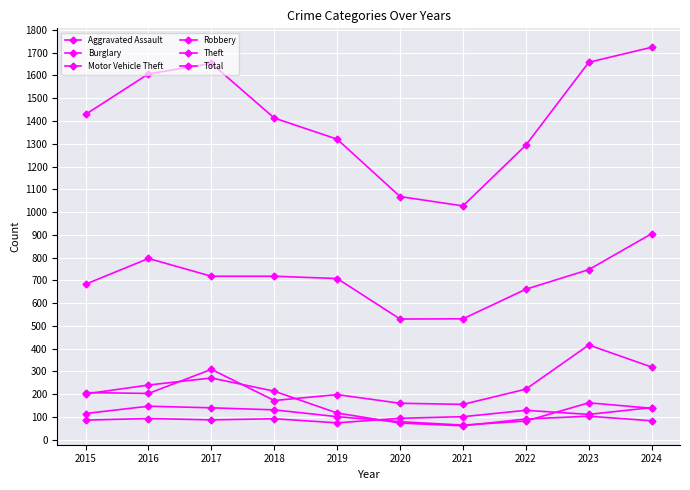

What is the total value across all series at 2018?

2739